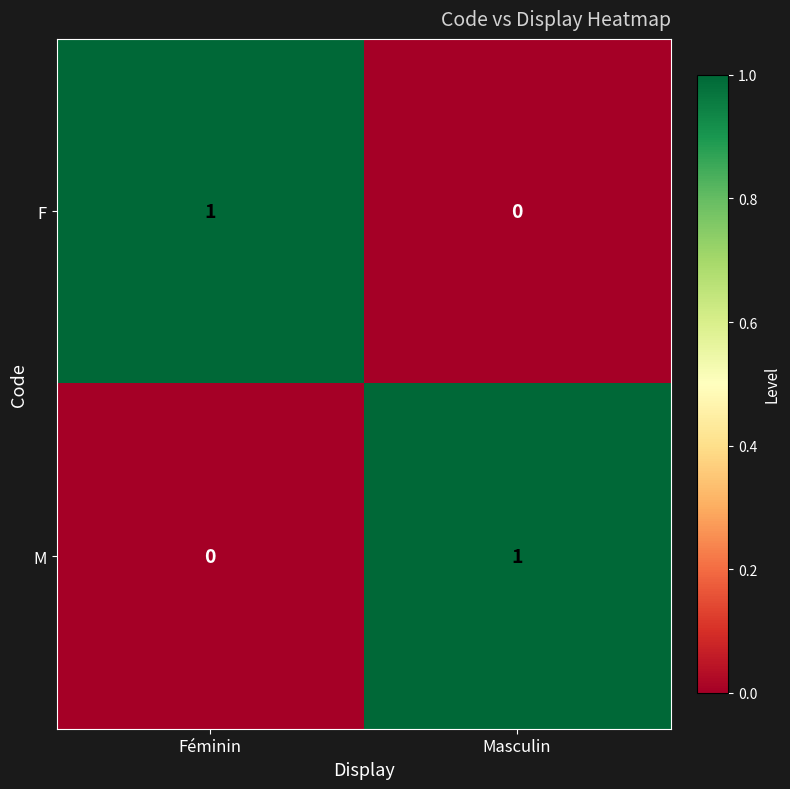

Which category has the highest value in the M series?

Masculin